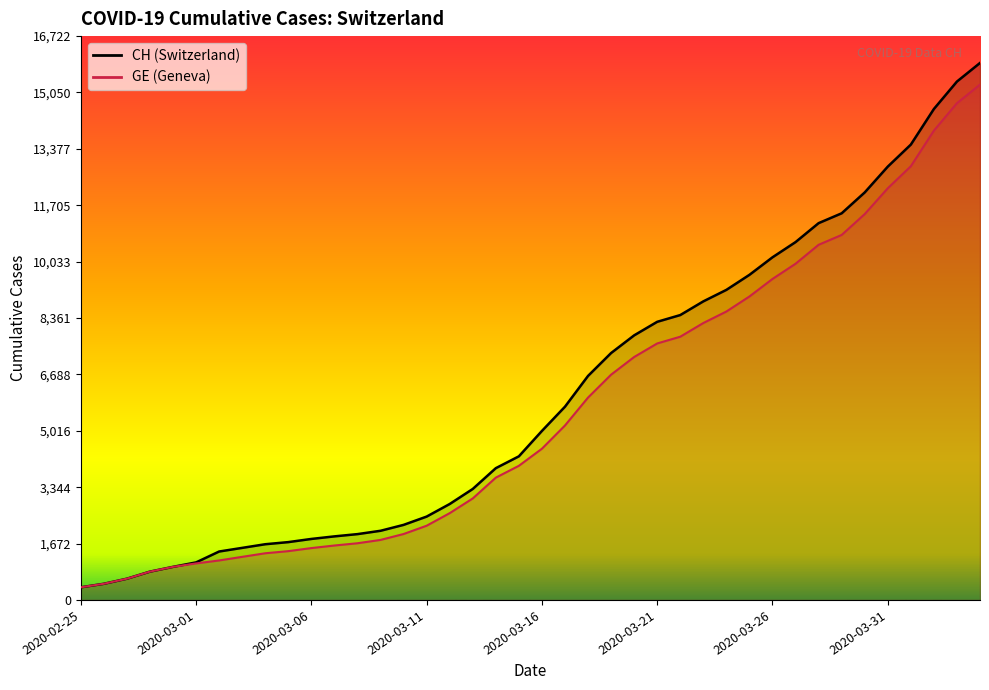

What position from the left is 2020-04-03?

39